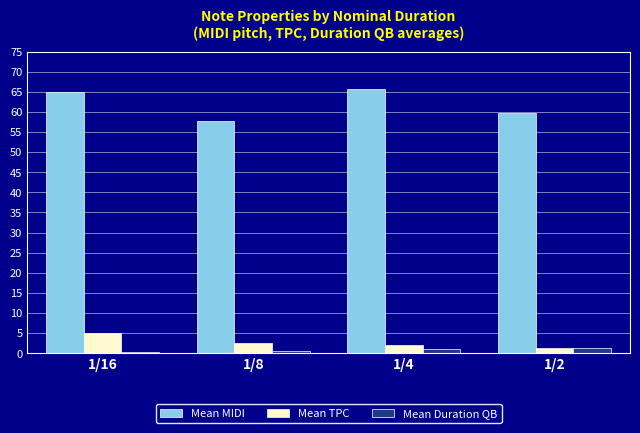

How many values in the Mean MIDI series are below 65?

2